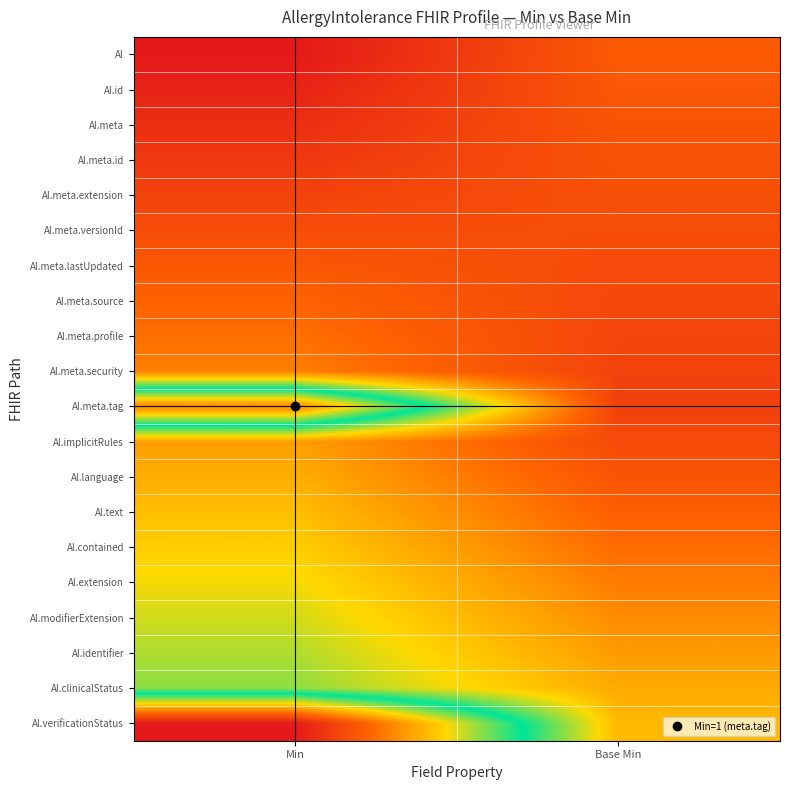

Count the number of categories in the chart.

2